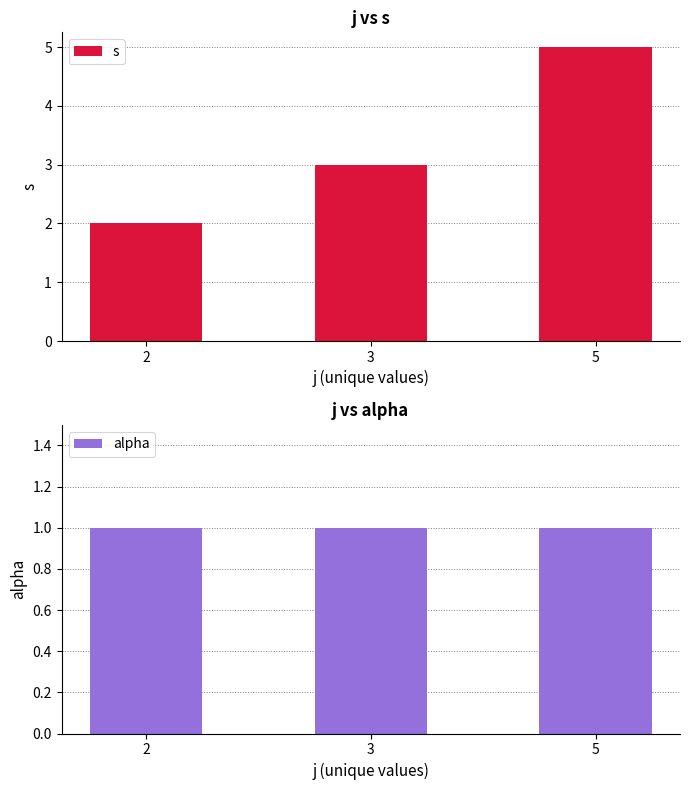

Reading left to right, extract all data points from this chart.

s: 2	3	5
alpha: 1	1	1